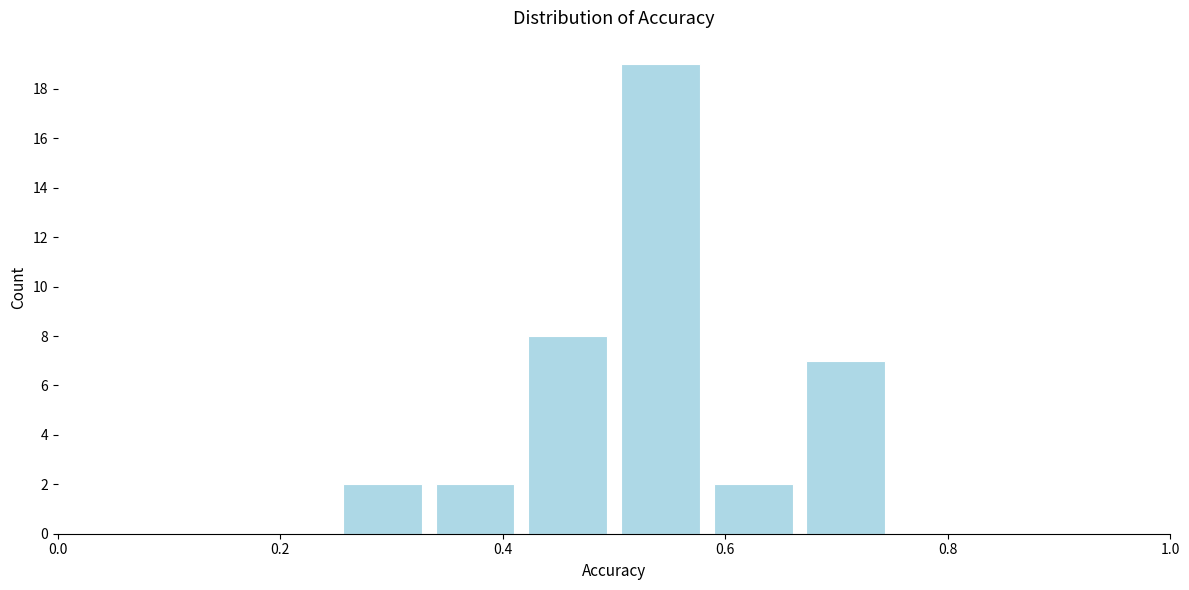

What is the height of the bar covering 0.34 to 0.42 on the x-axis? Neither the bar edges nor the heights are printed on the chart, so give them approximately, as read against the axes.

2